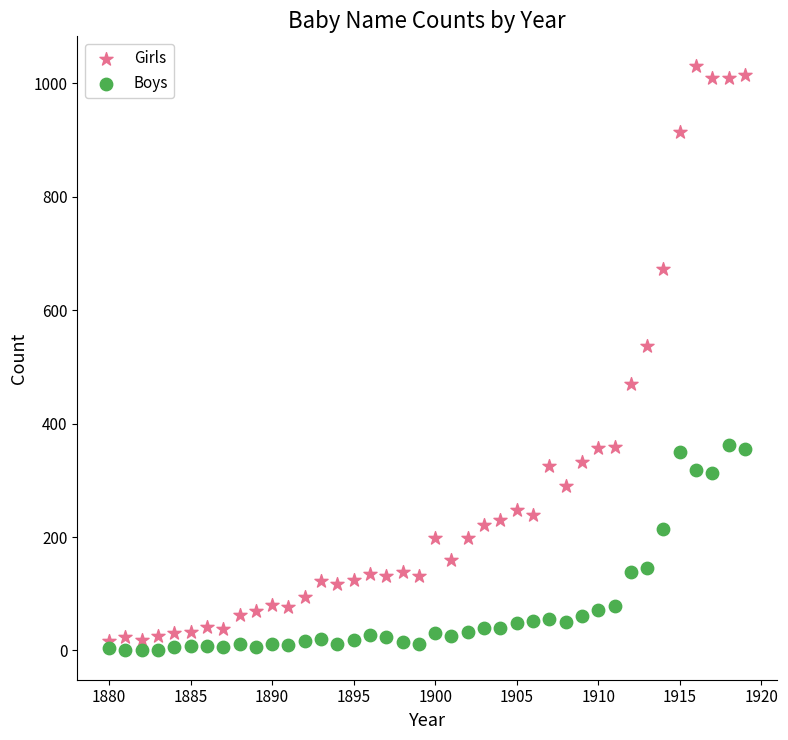

Across all data points, what is the range of Y values (max minus min)?

1031